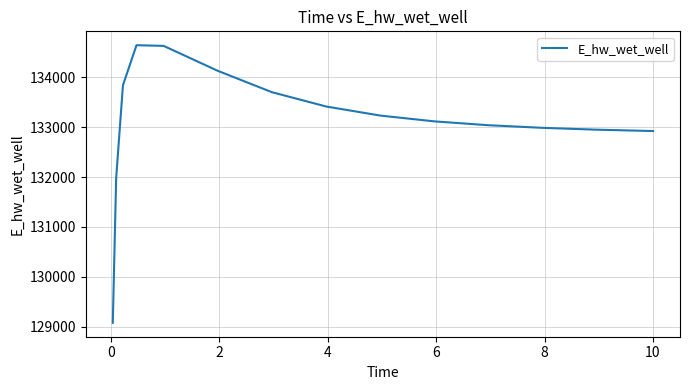

What is the greatest value displayed?

134646.3